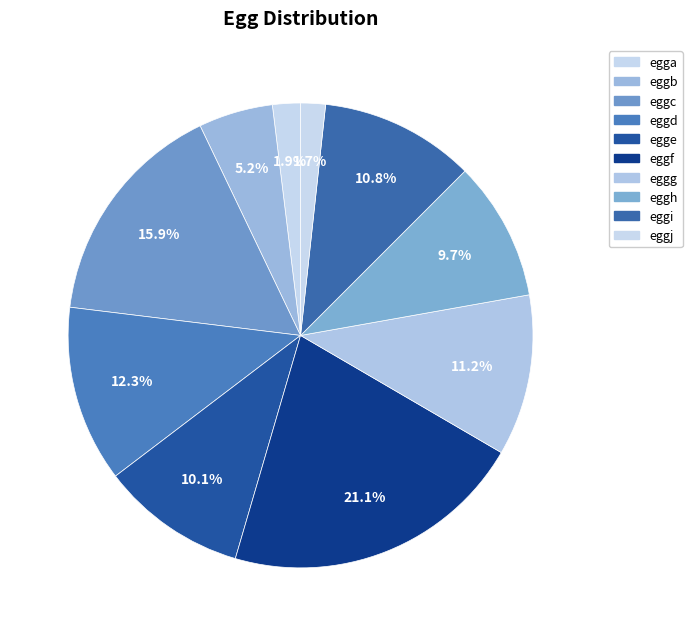

How many slices are in this pie chart?

10